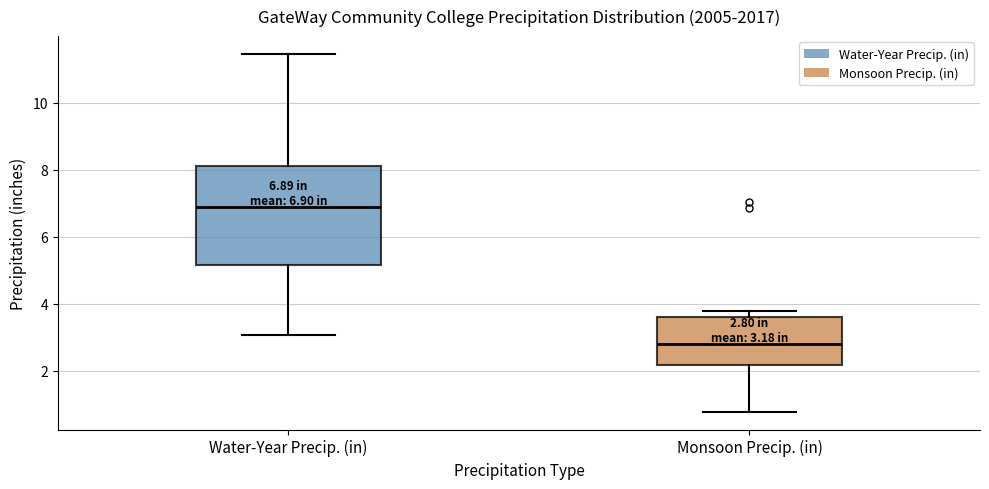

Which box is the tallest, from its lower edge to its upper edge?

Water-Year Precip. (in)